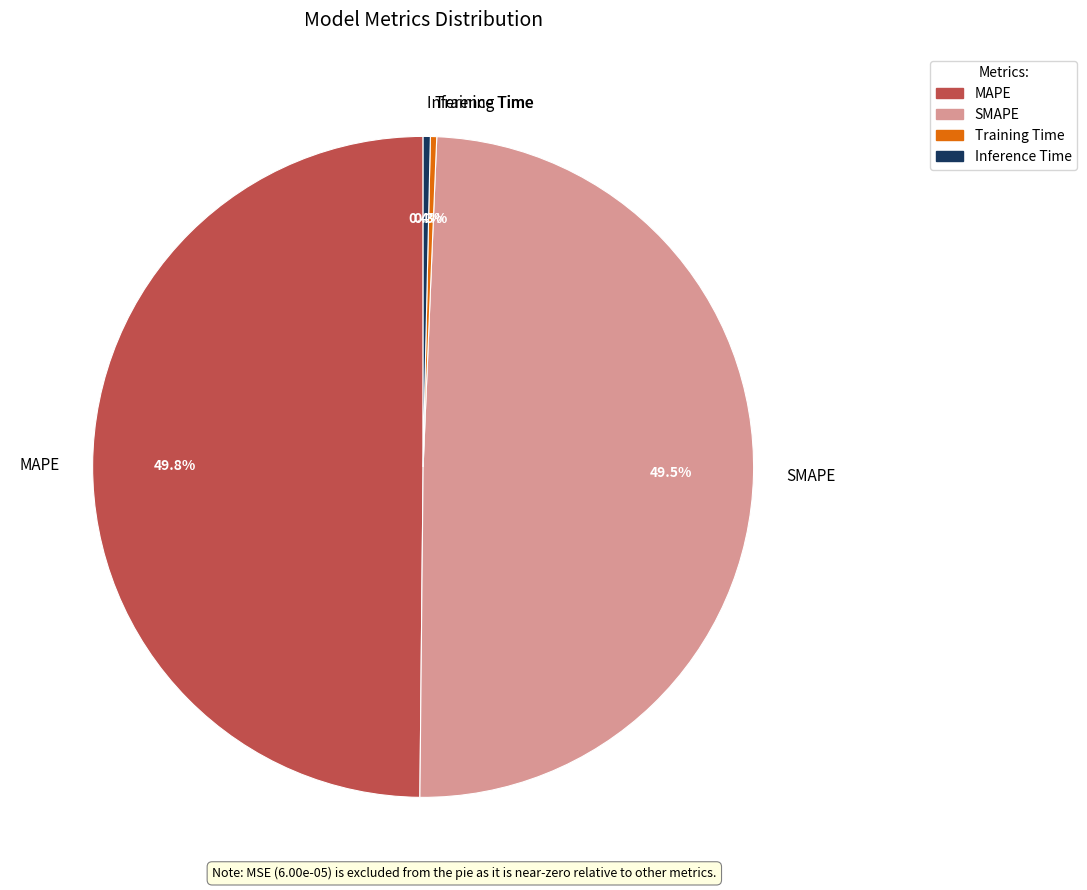

How much of the chart is everything except Training Time?

99.7%